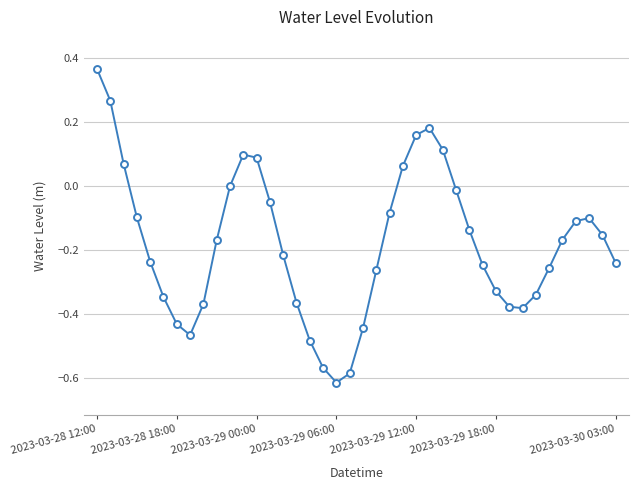

What is the sum of all values?

-7.2